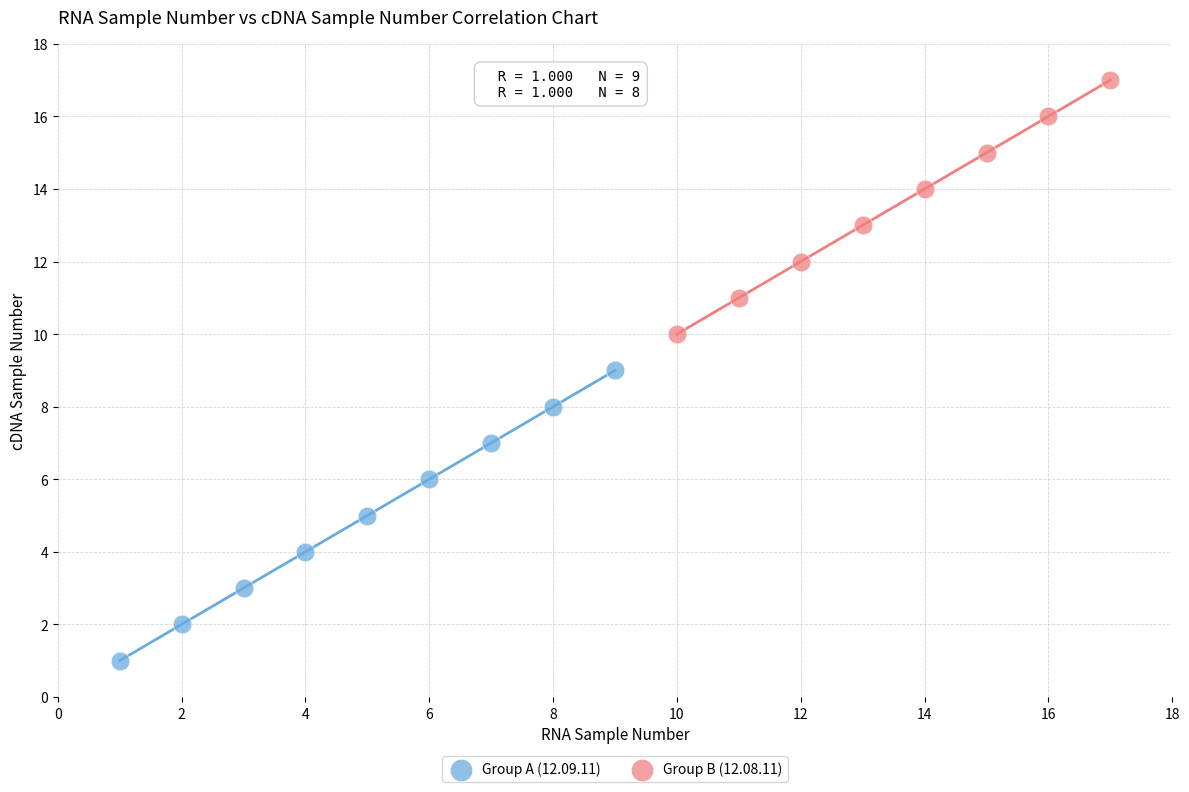

Which series has the largest Y range (max minus min)?

Group A (12.09.11)